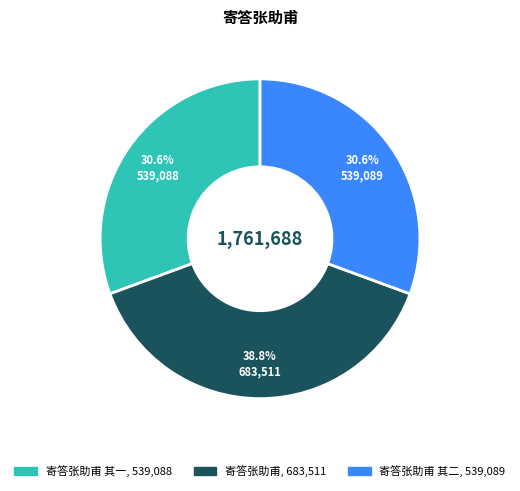

Is there a majority slice in this chart?

No